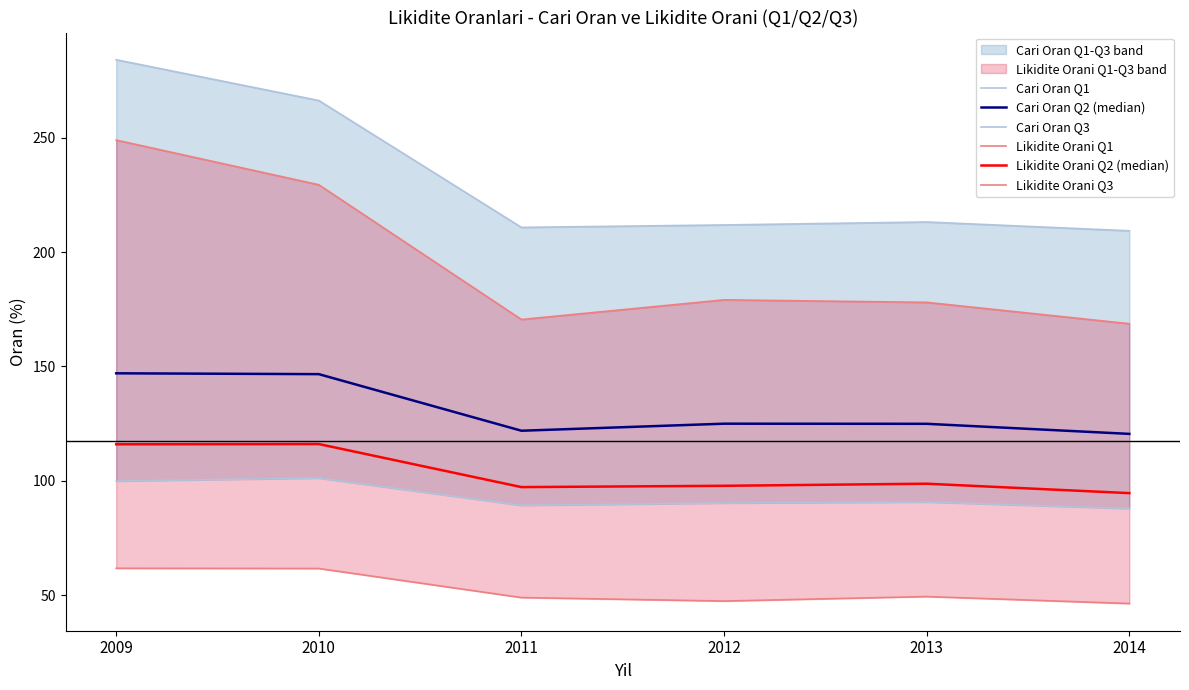

Which has a higher value, 2009 or 2011?

2009